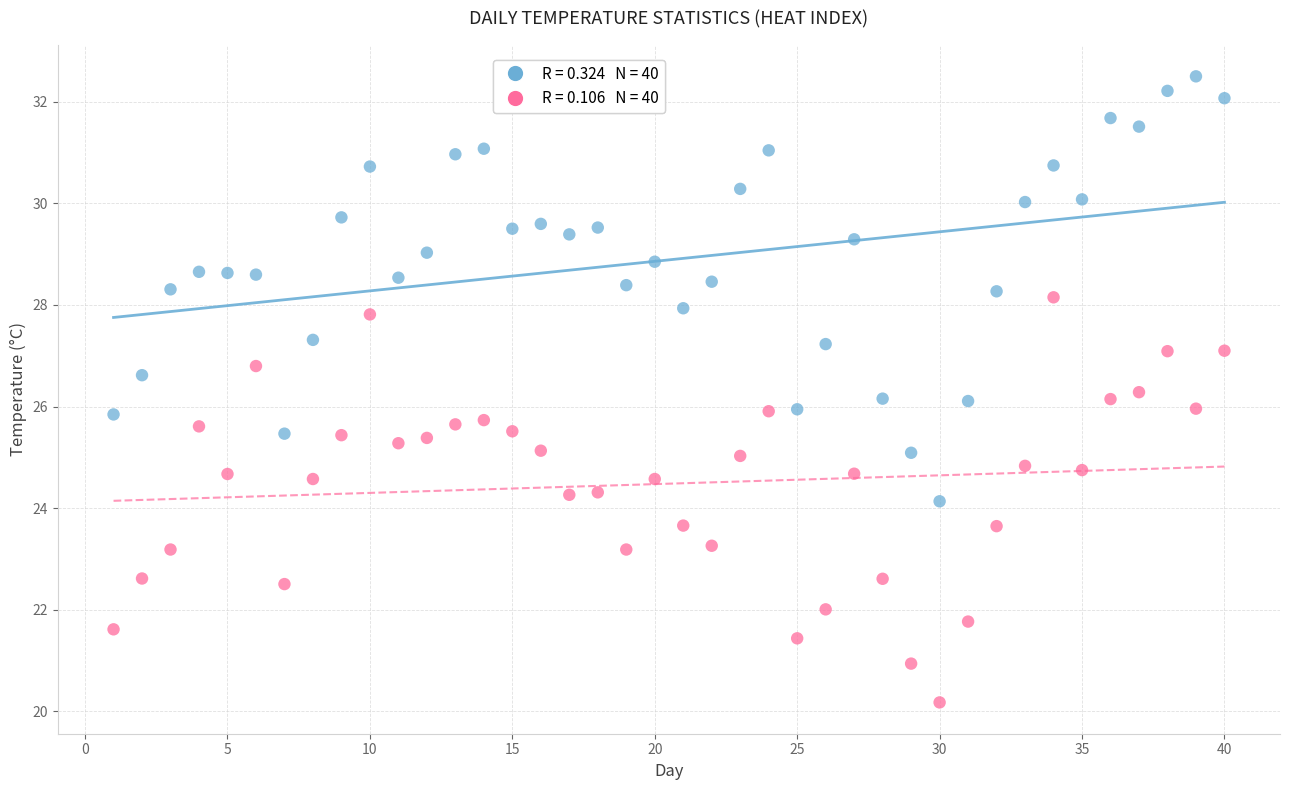

Across all data points, what is the range of X values (max minus min)?

39.0